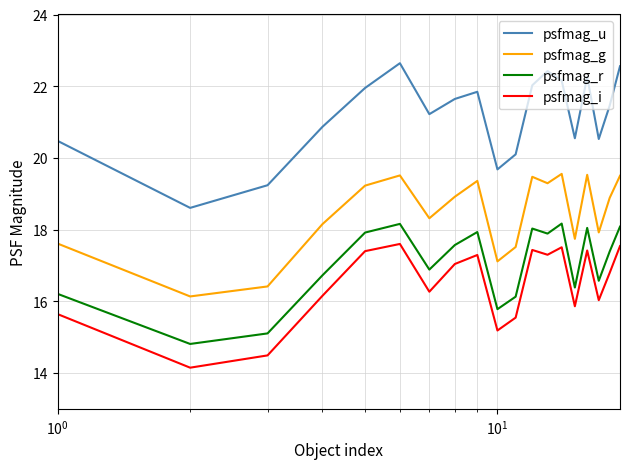

True or false: psfmag_g and psfmag_i cross at least once.

False